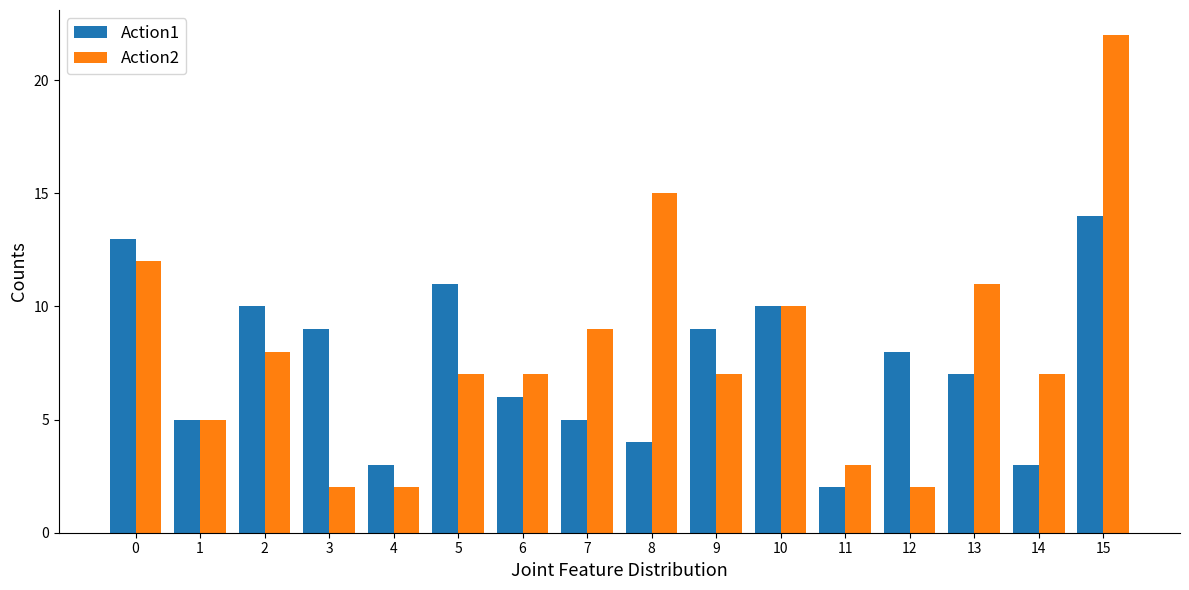

True or false: Action1 has a value of 5 at 4.

False